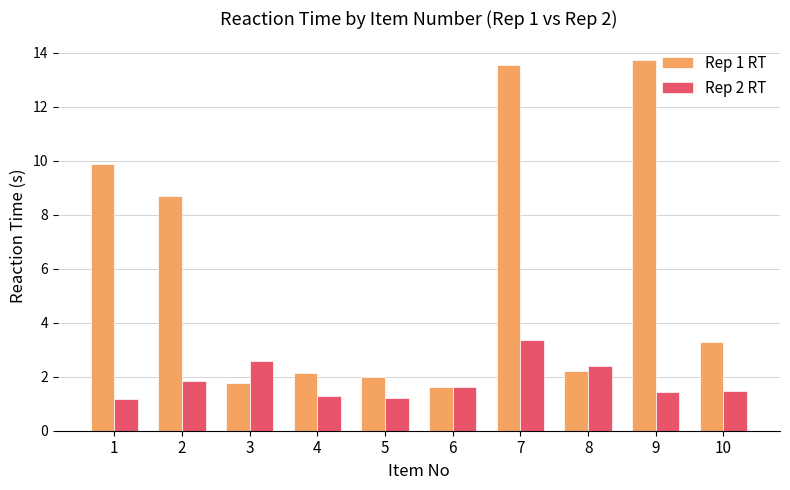

Is it true that Rep 1 RT equals 1.3 at 4?

False